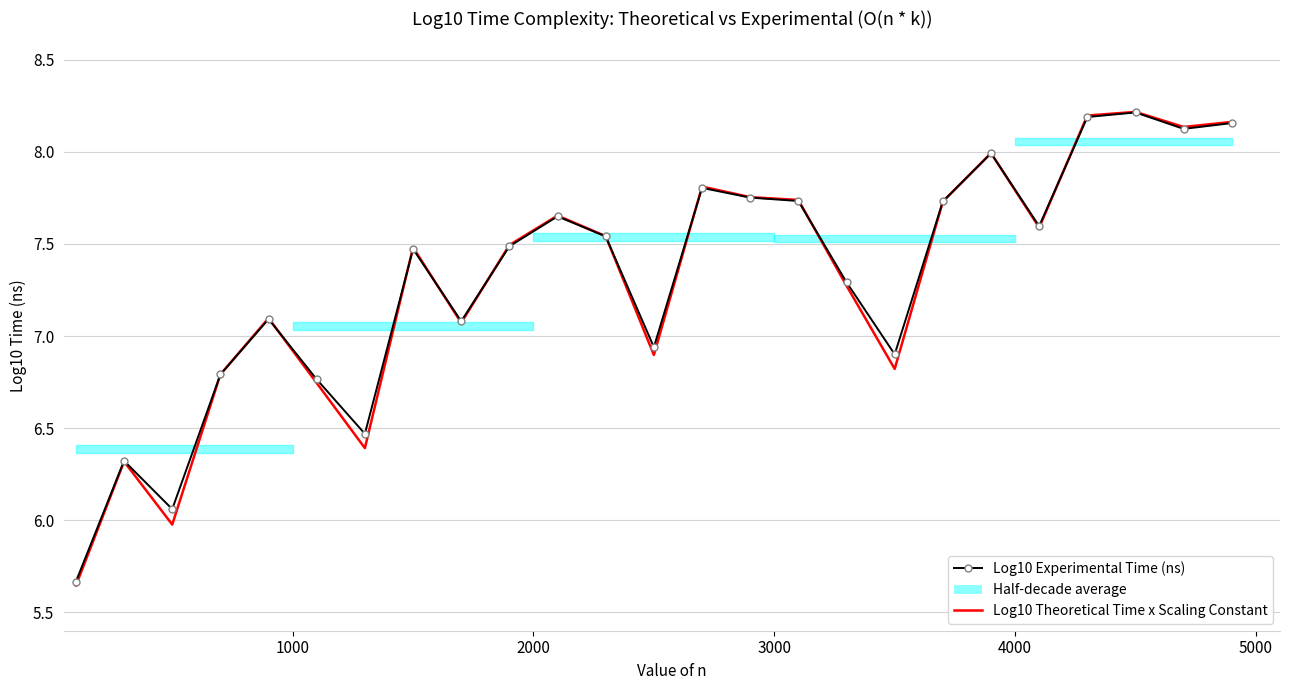

How many intersections are there between Log10 Experimental Time (ns) and Log10 Theoretical Time x Scaling Constant?

11